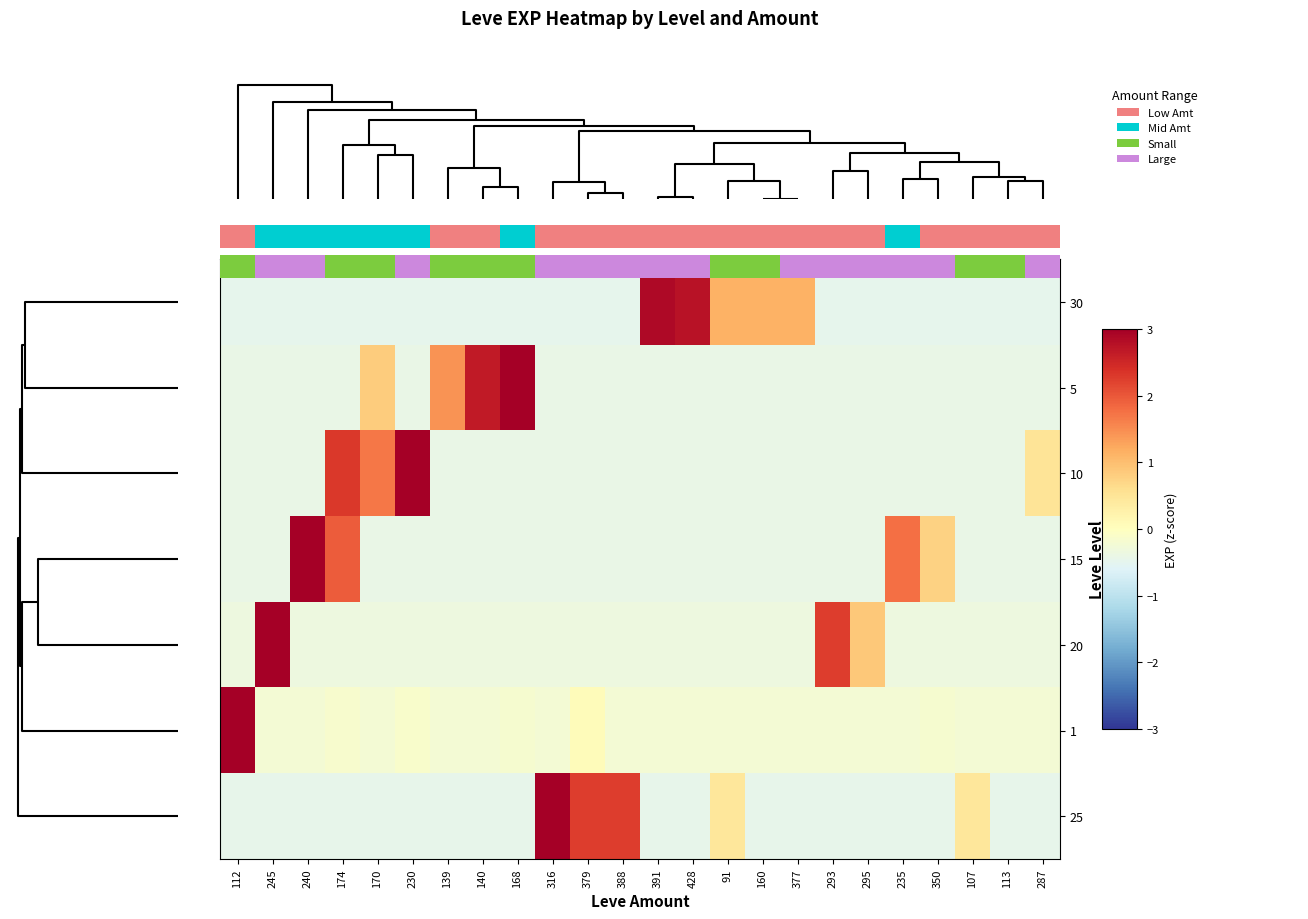

What is the smallest value displayed?

-0.5